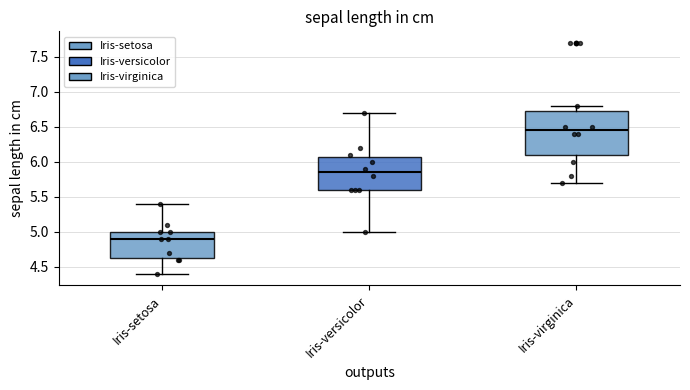

Where is the lower edge of the box for Iris-virginica on the y-axis? The values are not printed on the chart, so give them approximately, as read against the axis.

6.10